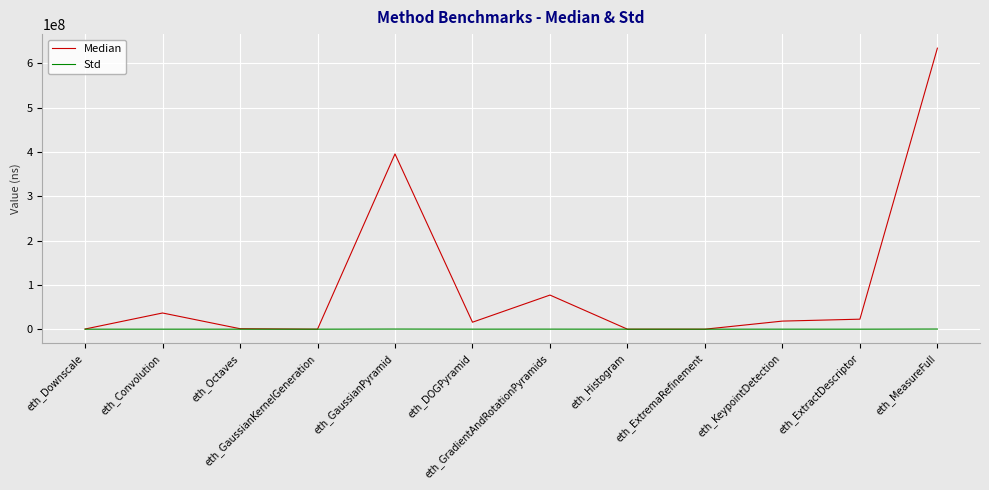

What are all the series names shown in the legend?

Median, Std